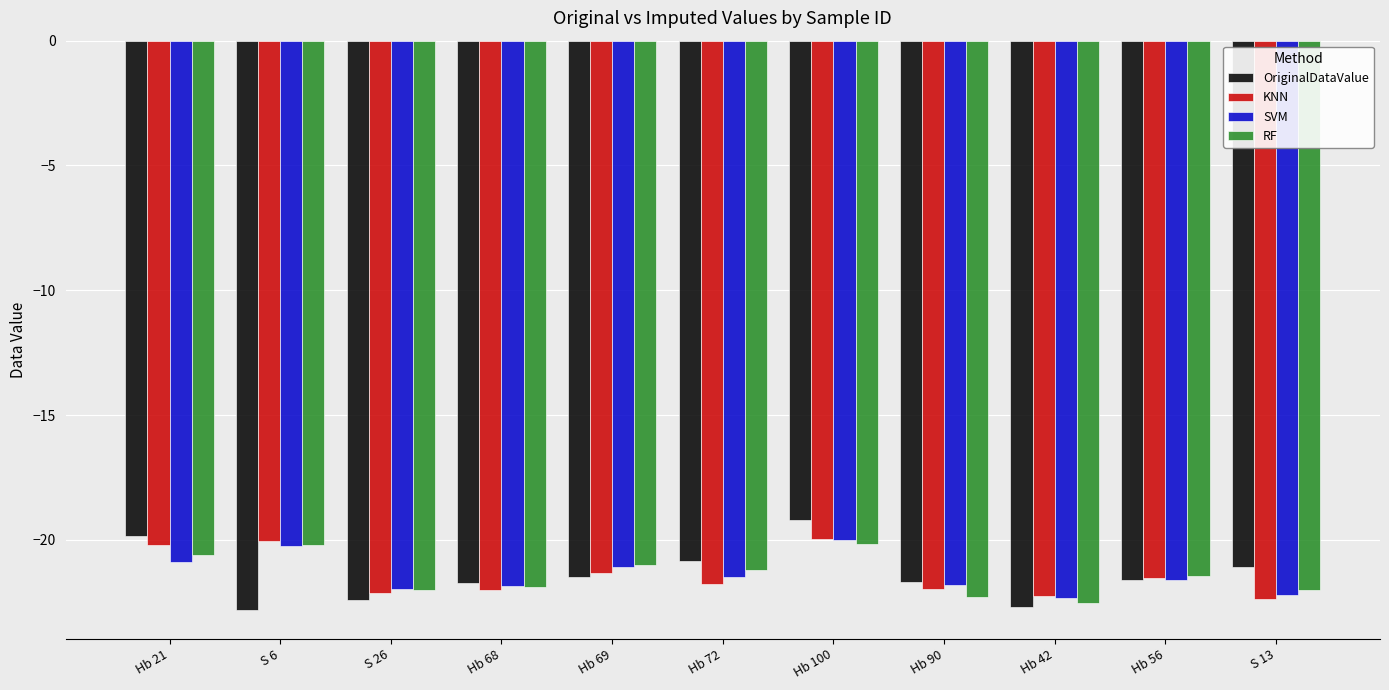

What is the total value across all series at S 26?

-88.5